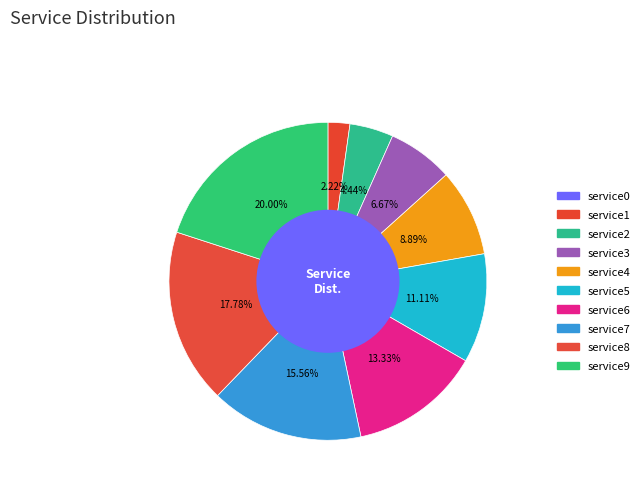

Is service7 the majority of the pie?

No